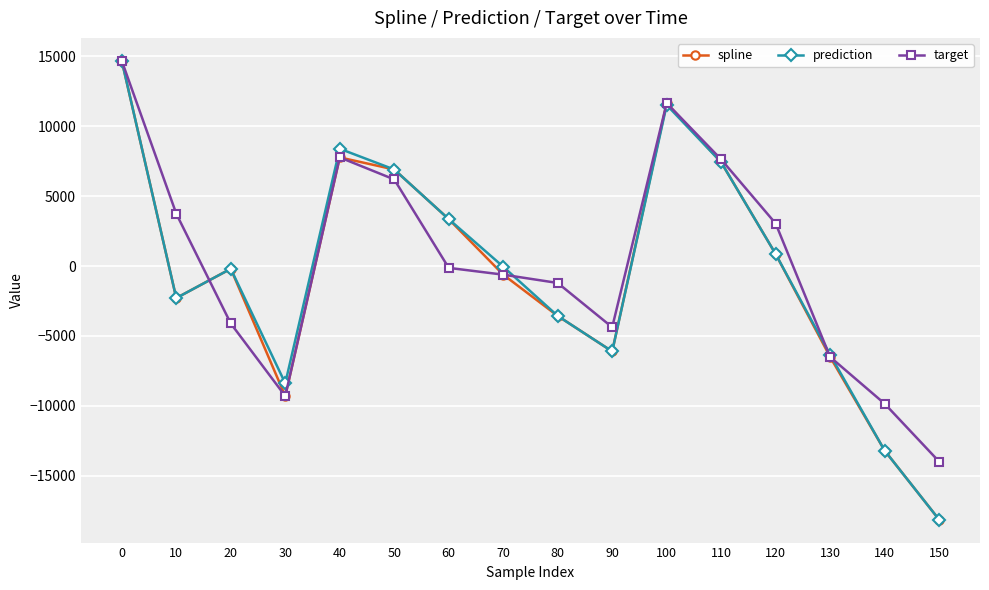

Reading right to left, transcribe all the data shown in this chart.

spline: 150=-18149.4	140=-13205.5	130=-6510.0	120=856.6	110=7425.7	100=11659.2	90=-6109.5	80=-3570.5	70=-616.7	60=3356.8	50=6908.1	40=7773.2	30=-9306.2	20=-196.8	10=-2292.5	0=14685.2
prediction: 150=-18149.4	140=-13205.5	130=-6353.8	120=856.6	110=7425.7	100=11525.2	90=-6109.5	80=-3570.5	70=-47.7	60=3356.8	50=6908.1	40=8391.5	30=-8390.5	20=-196.8	10=-2292.5	0=14685.2
target: 150=-13996.2	140=-9852.9	130=-6510.0	120=3042.0	110=7628.3	100=11659.2	90=-4380.3	80=-1211.6	70=-616.7	60=-132.5	50=6198.1	40=7773.2	30=-9306.2	20=-4110.6	10=3744.5	0=14685.2